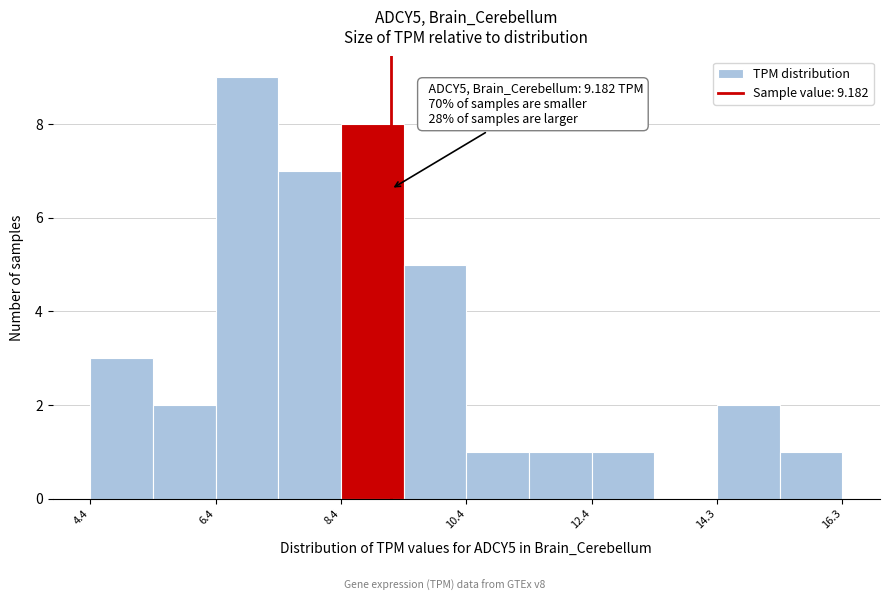

Which range on the x-axis has the tallest bar?

6.4 to 7.4